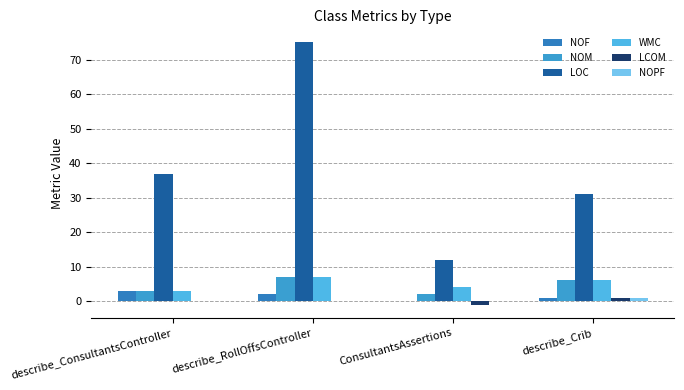

How many data points does each series have?

4